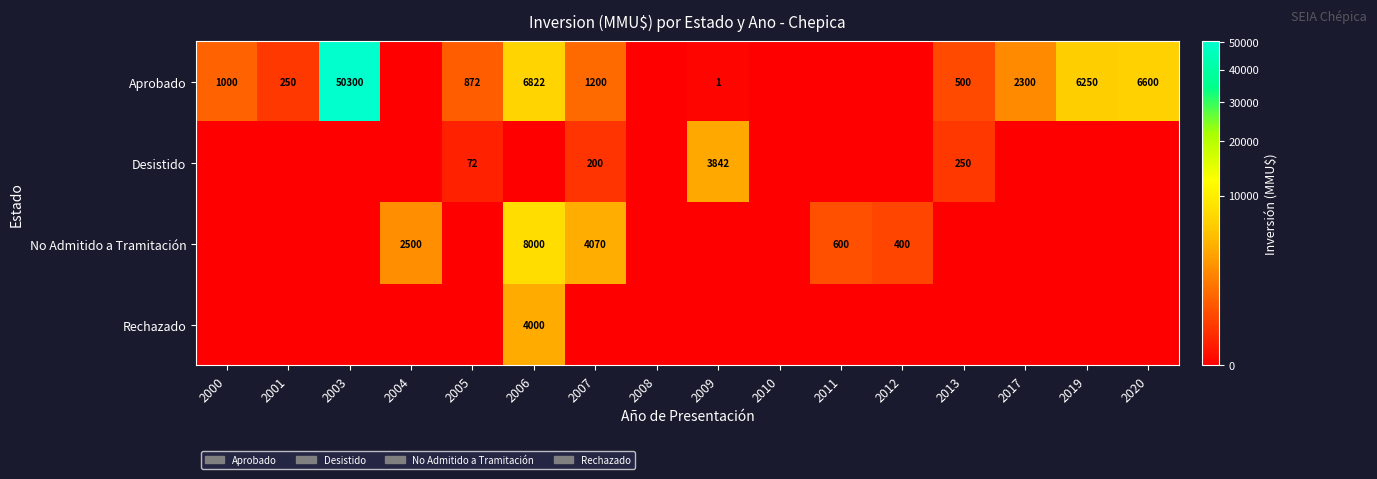

At which category is the sum across all series the highest?

2003